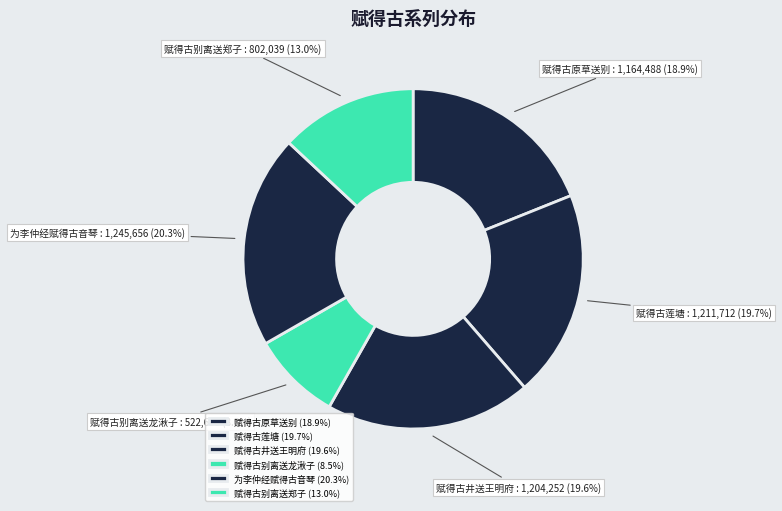

Count the number of slices in the pie.

6